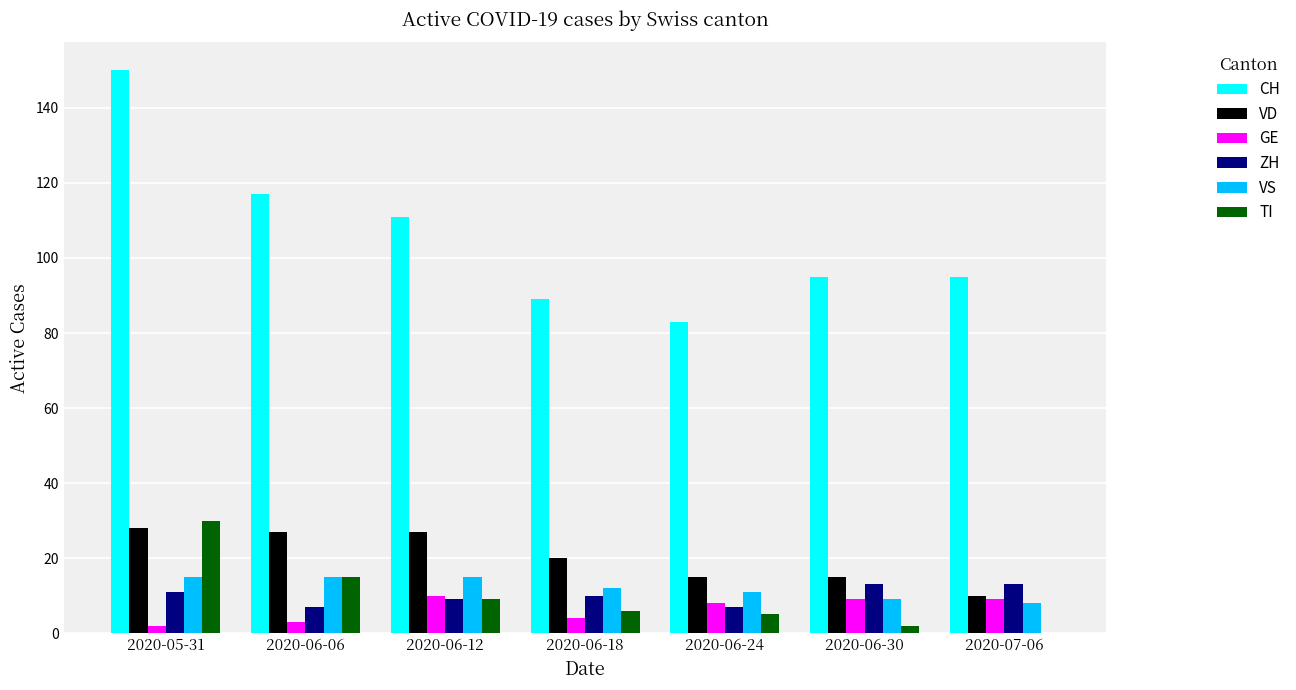

Reading left to right, extract all data points from this chart.

CH: 2020-05-31=150	2020-06-06=117	2020-06-12=111	2020-06-18=89	2020-06-24=83	2020-06-30=95	2020-07-06=95
VD: 2020-05-31=28	2020-06-06=27	2020-06-12=27	2020-06-18=20	2020-06-24=15	2020-06-30=15	2020-07-06=10
GE: 2020-05-31=2	2020-06-06=3	2020-06-12=10	2020-06-18=4	2020-06-24=8	2020-06-30=9	2020-07-06=9
ZH: 2020-05-31=11	2020-06-06=7	2020-06-12=9	2020-06-18=10	2020-06-24=7	2020-06-30=13	2020-07-06=13
VS: 2020-05-31=15	2020-06-06=15	2020-06-12=15	2020-06-18=12	2020-06-24=11	2020-06-30=9	2020-07-06=8
TI: 2020-05-31=30	2020-06-06=15	2020-06-12=9	2020-06-18=6	2020-06-24=5	2020-06-30=2	2020-07-06=0